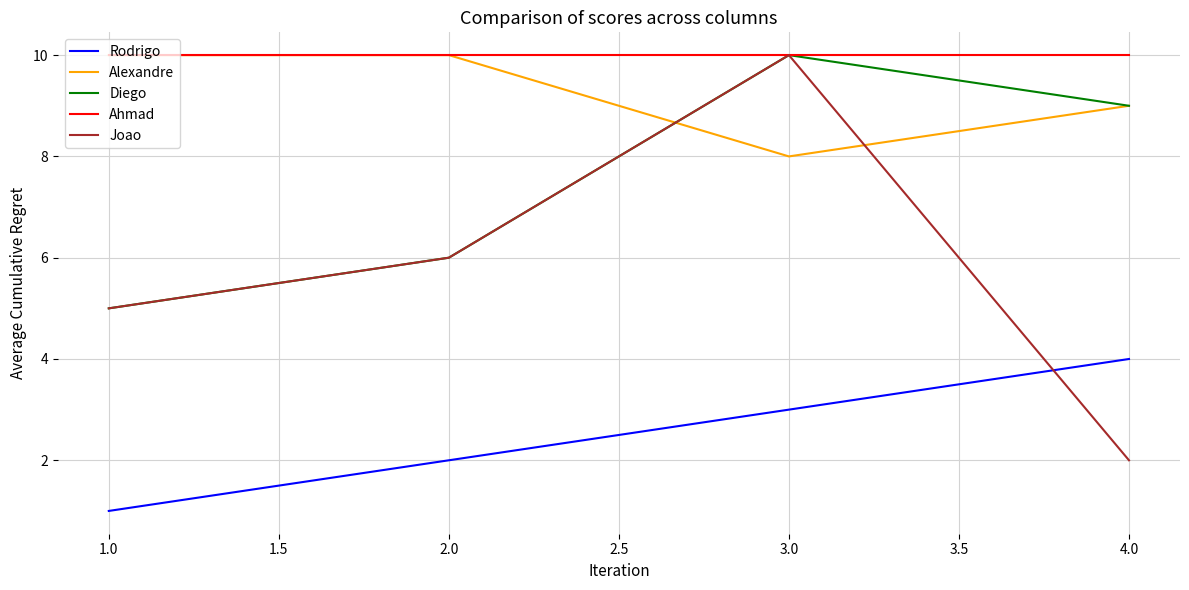

At how many categories does at least one series exceed 5?

4